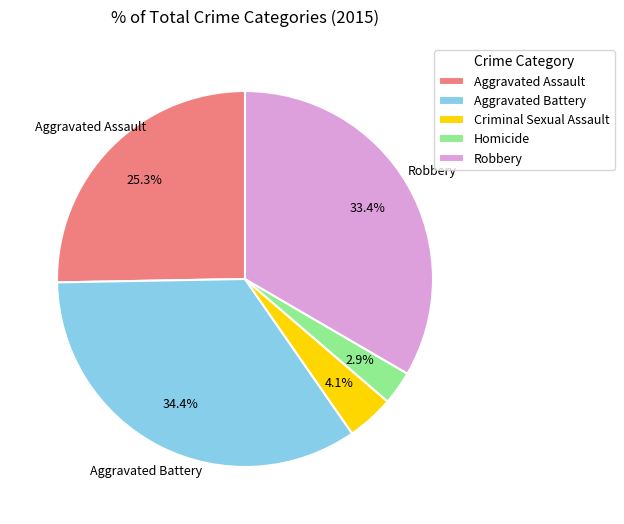

Rank the categories by value from highest to lowest.

Aggravated Battery, Robbery, Aggravated Assault, Criminal Sexual Assault, Homicide